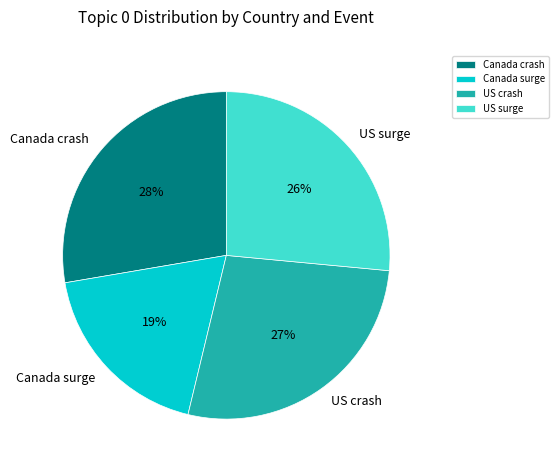

Does any single category account for the majority?

No